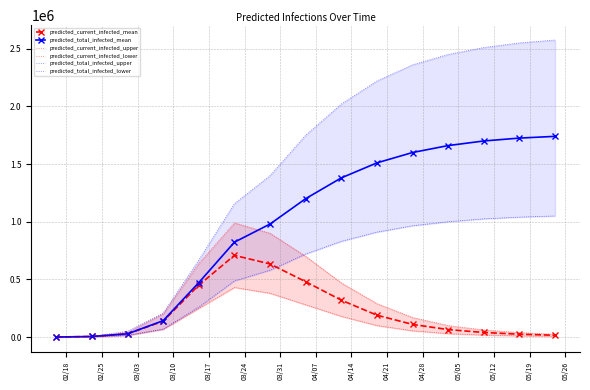

Is the value of predicted_total_infected_mean at 02/25 greater than the value of predicted_current_infected_mean at 02/18?

Yes